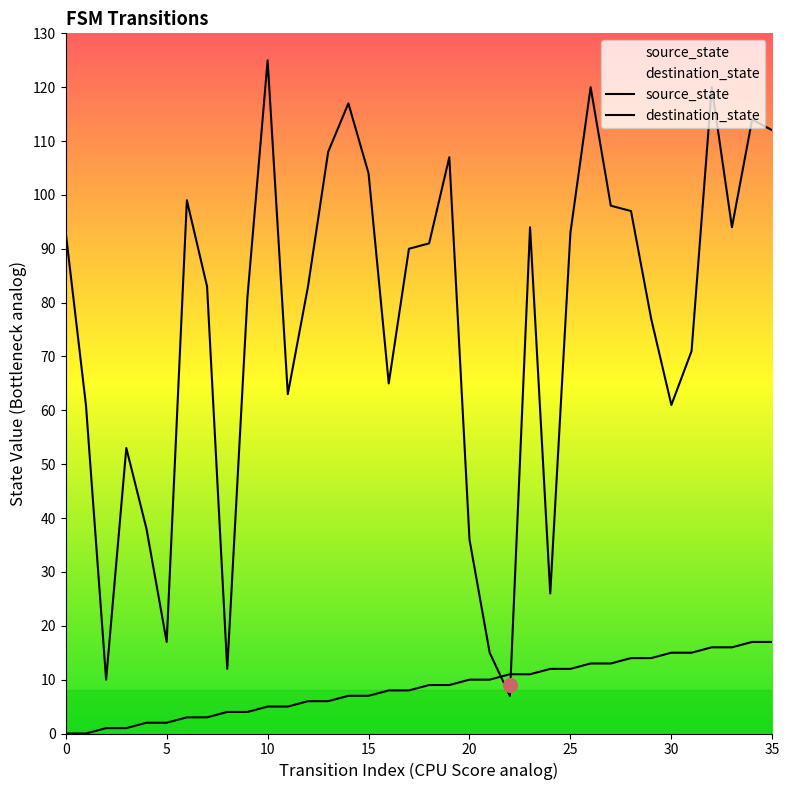

How many lines are shown in the chart?

2